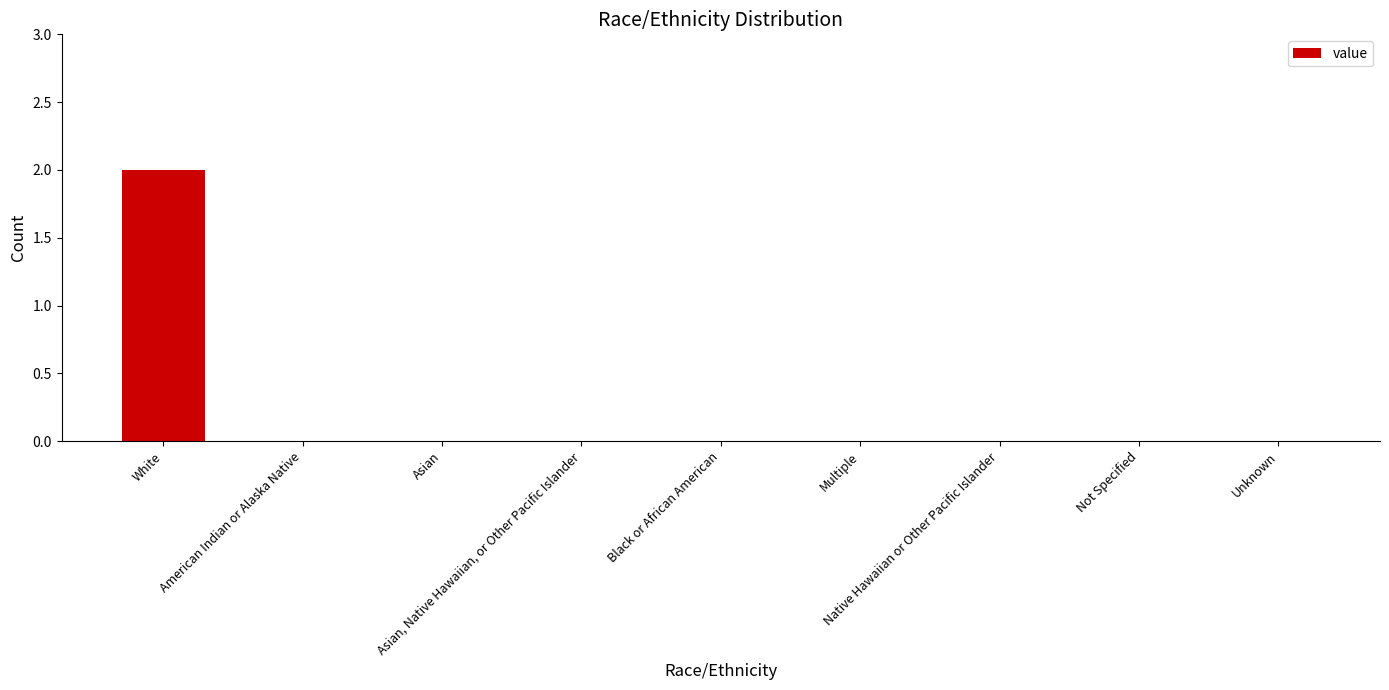

Reading right to left, transcribe all the data shown in this chart.

Unknown=0	Not Specified=0	Native Hawaiian or Other Pacific Islander=0	Multiple=0	Black or African American=0	Asian, Native Hawaiian, or Other Pacific Islander=0	Asian=0	American Indian or Alaska Native=0	White=2